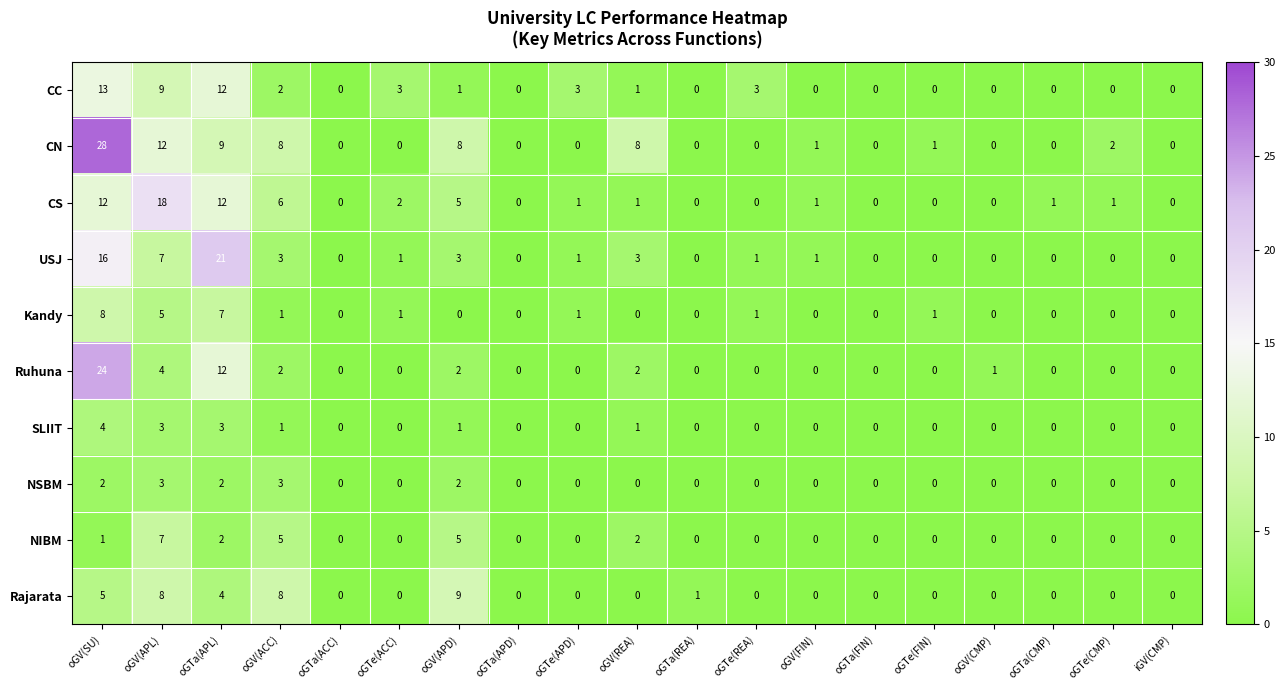

True or false: CN has a value of 6 at oGTa(APL).

False